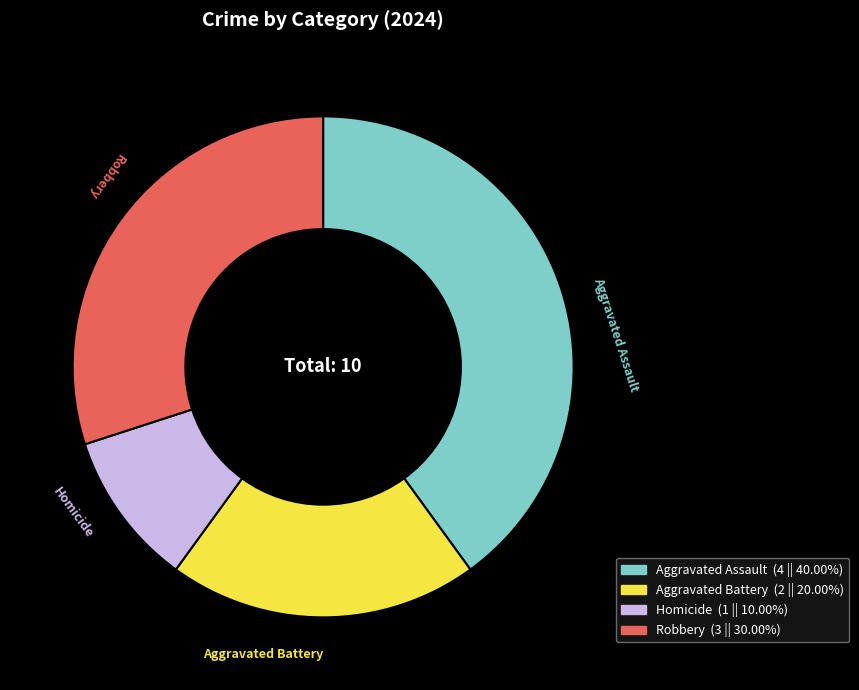

The Aggravated Assault slice represents 40% of the pie. True or false?

True